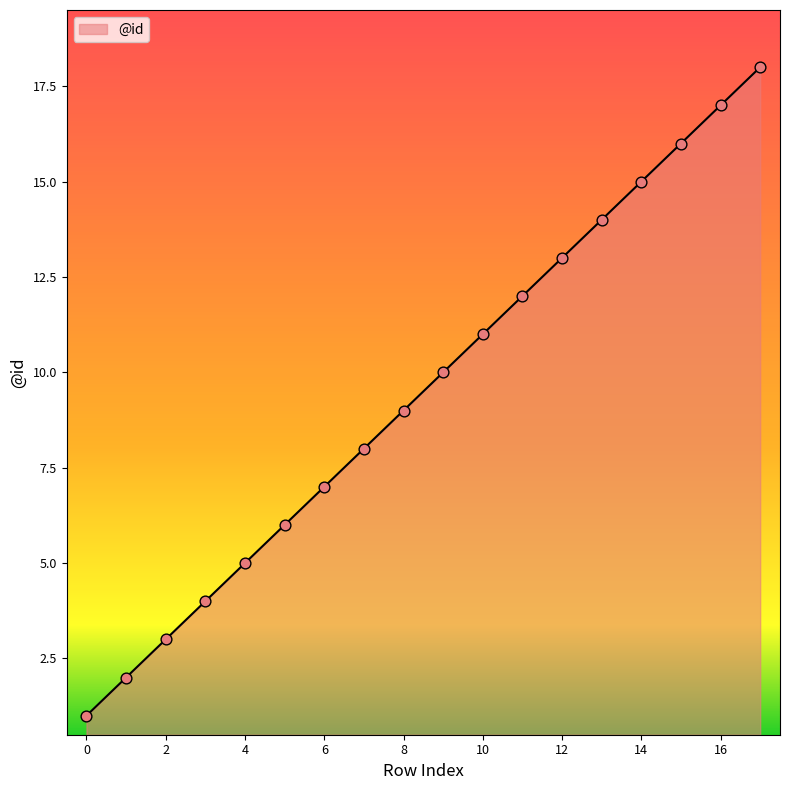

What is the difference between the maximum and minimum values?

17